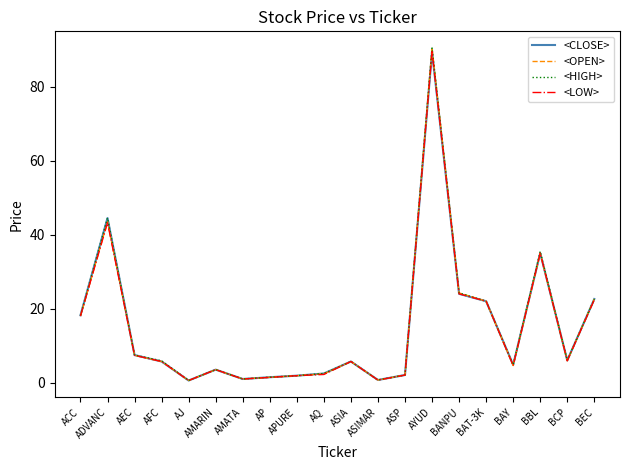

Which series has the widest spread of values?

<OPEN>